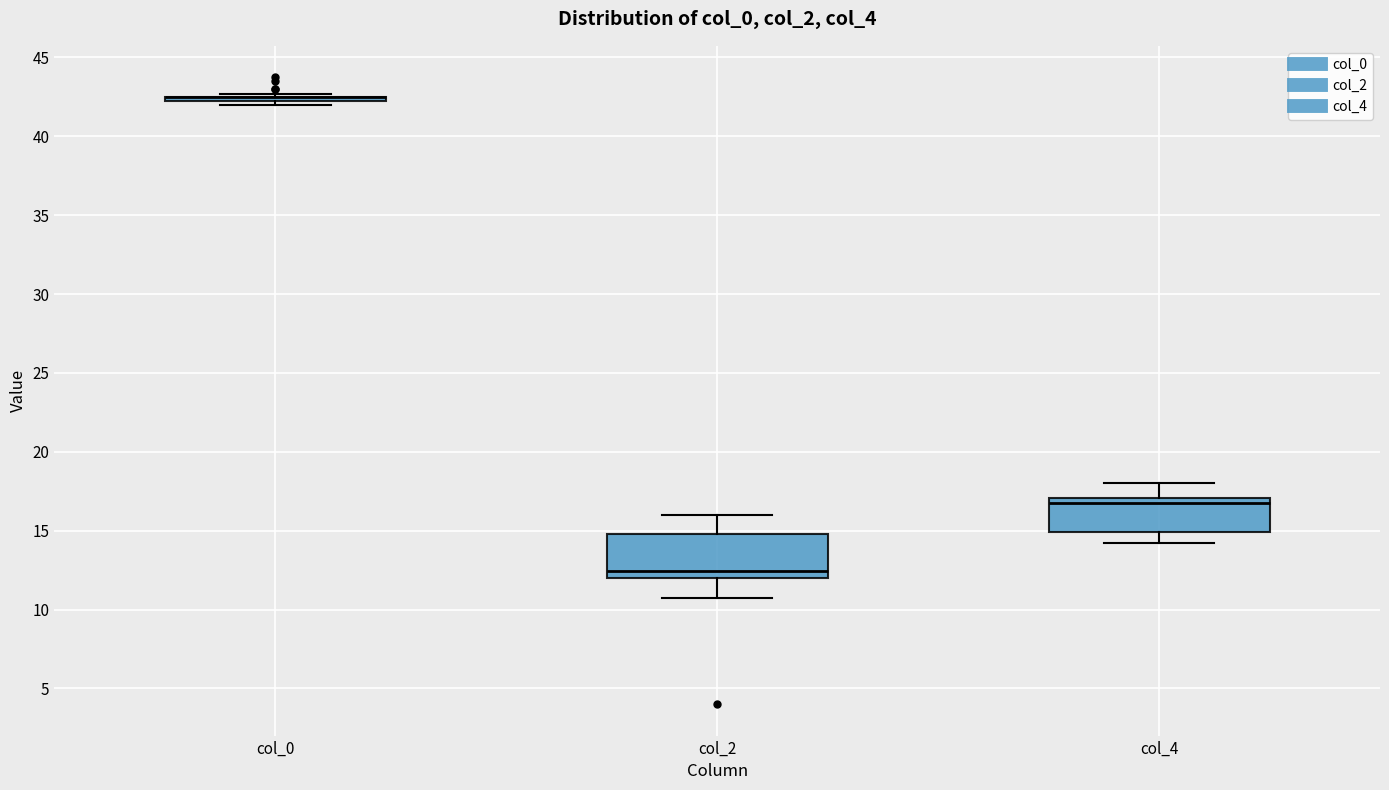

Reading left to right, read every box against the y-axis: the position of its median line, the range the box covers, and the ends of its whiskers. The values are not printed on the chart, so give them approximately, as read against the axis.

col_0: box collapsed to a line at 42.5, whiskers 42.0 to 42.5
col_2: median 12.5, box 12.0 to 15.0, whiskers 11.0 to 16.0
col_4: median 17.0 (just below the box's upper edge), box 15.0 to 17.0, whiskers 14.5 to 18.0